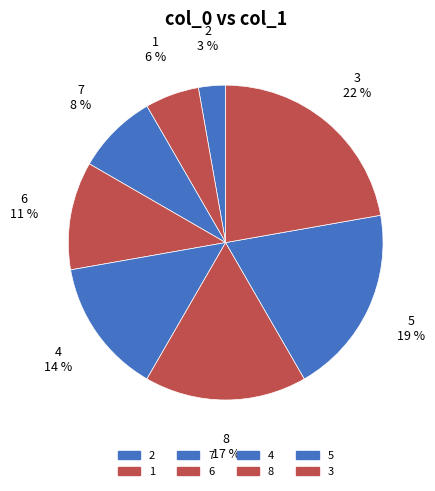

Between 8 and 4, which is larger?

8